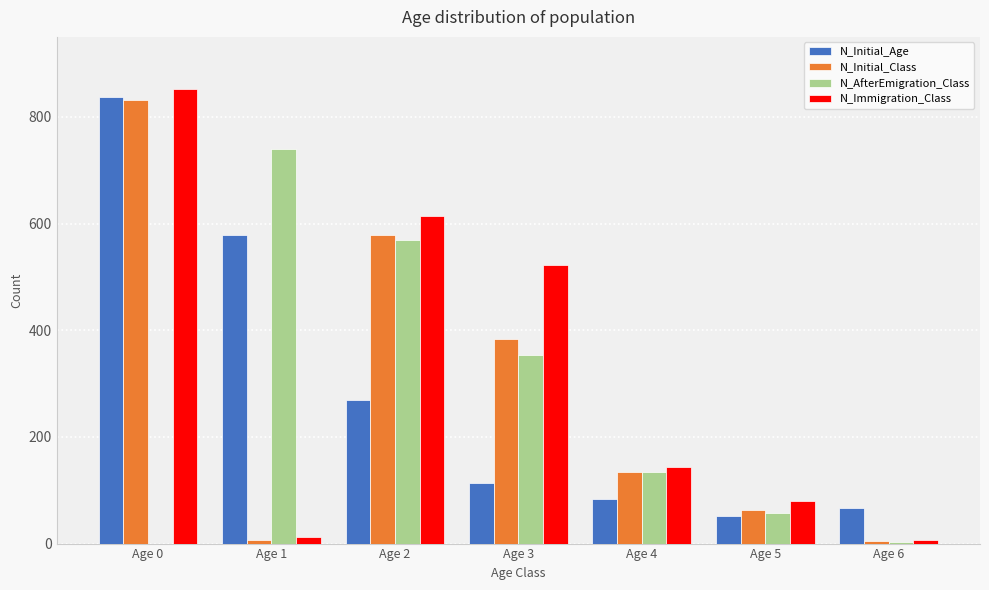

Between Age 0 and Age 5, which series saw the biggest shift?

N_Initial_Age